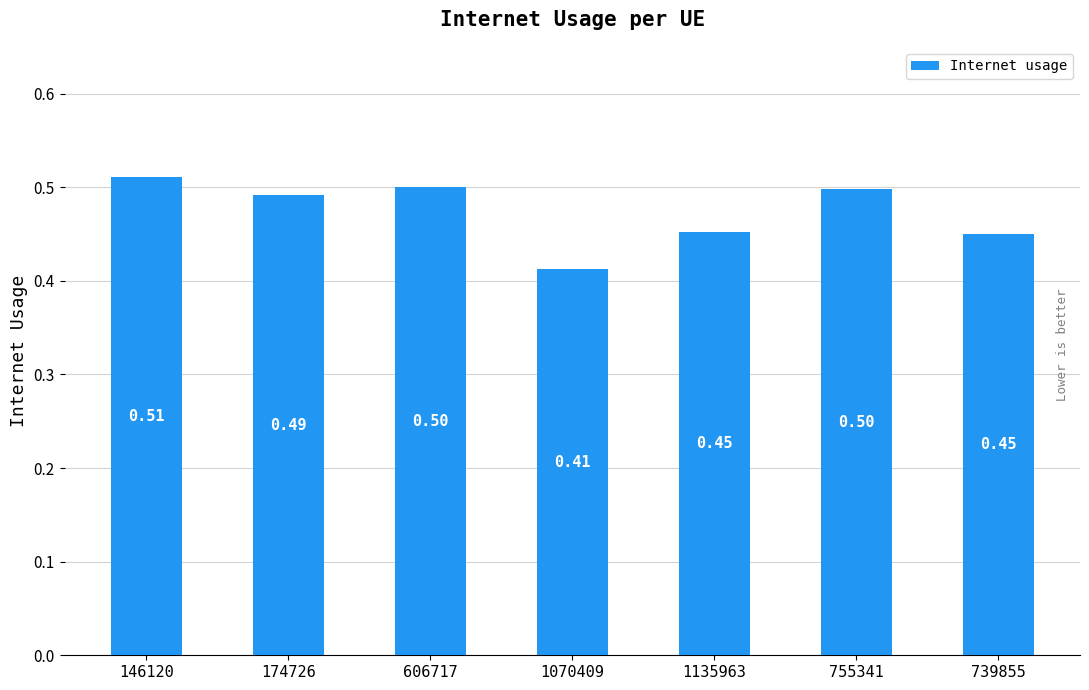

Is it true that the value at 1135963 is 0.3?

False